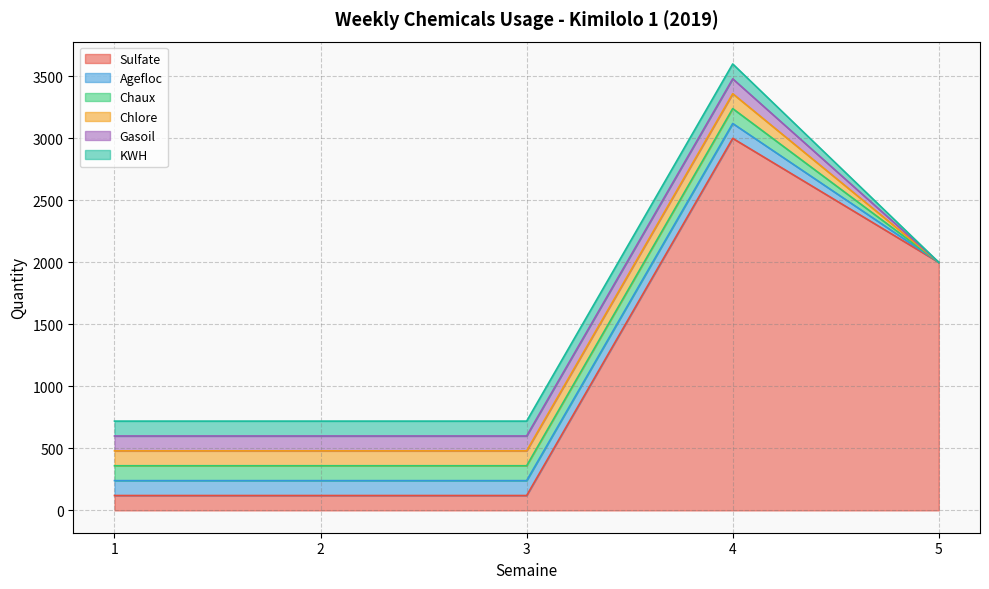

True or false: Chaux has more than 0 interior local peaks.

False